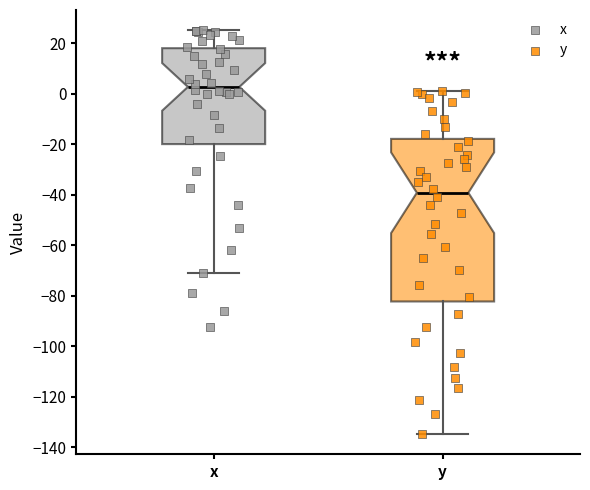

Which box's median line is the highest?

x